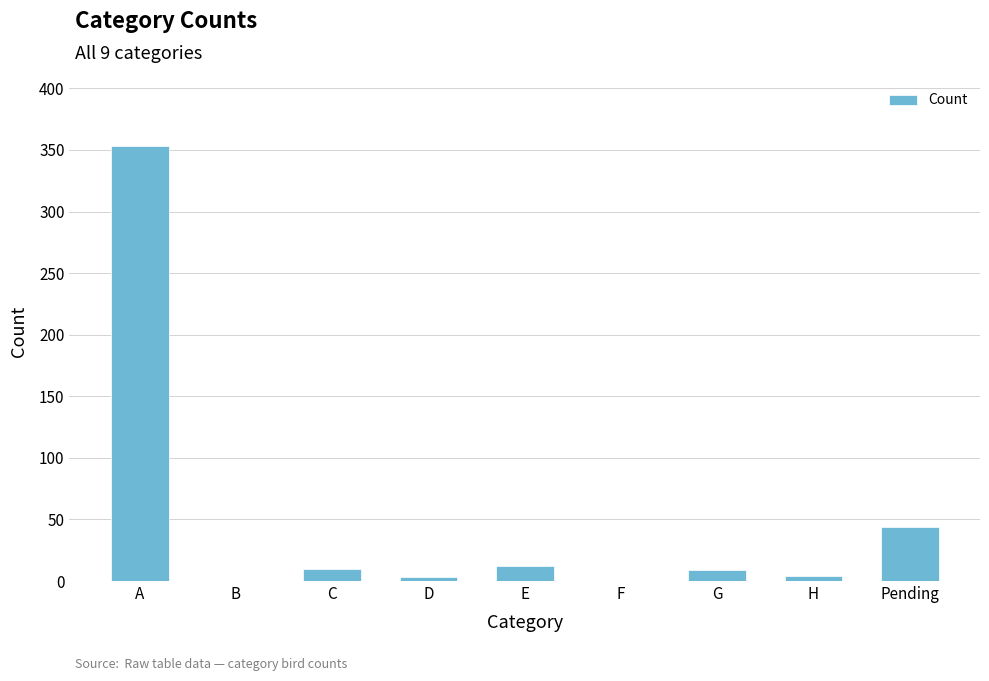

Is it true that the value at A is 518?

False